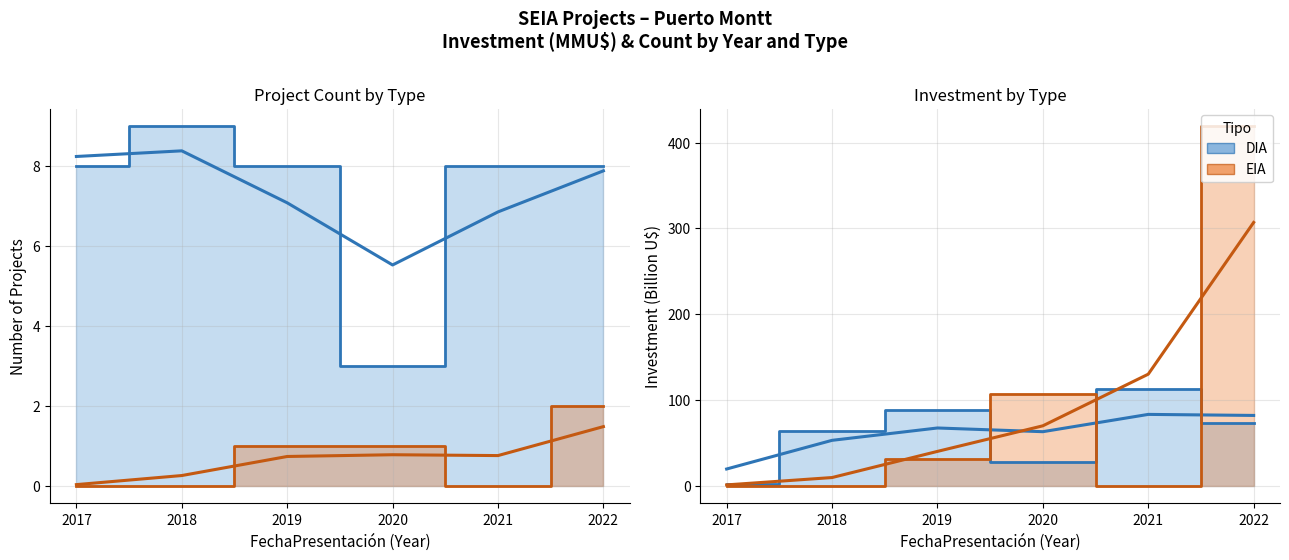

How many values in the EIA series are below 1?

3